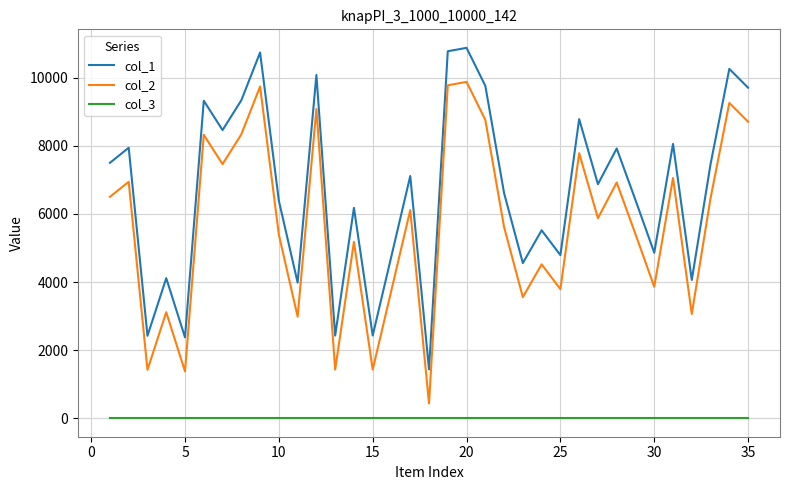

Which series has the largest total across all categories?

col_1